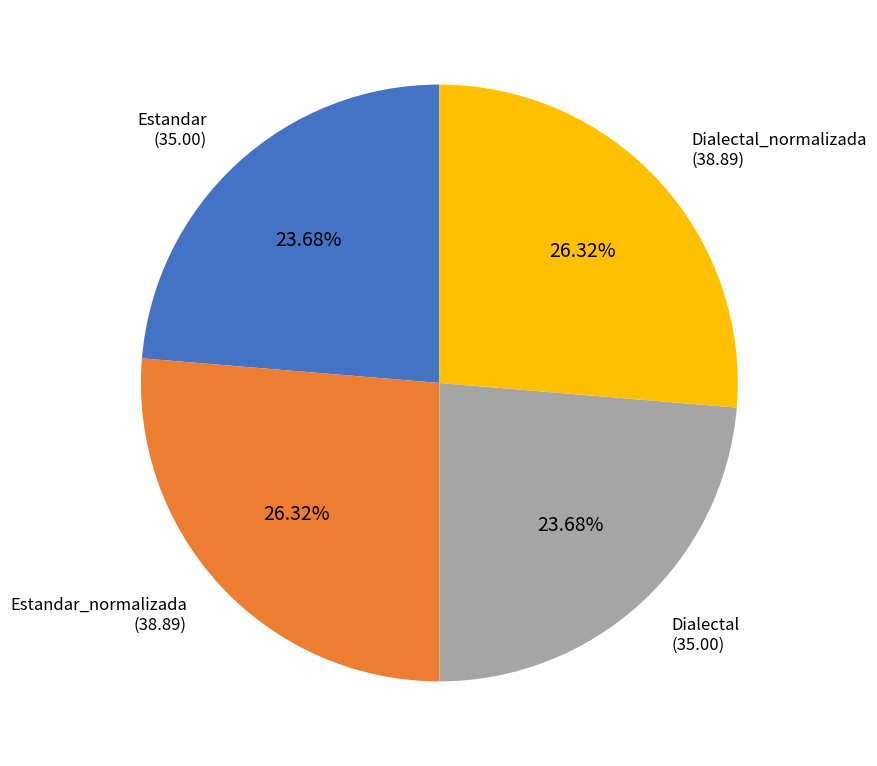

To the nearest percent, what is the average slice percentage?

25%